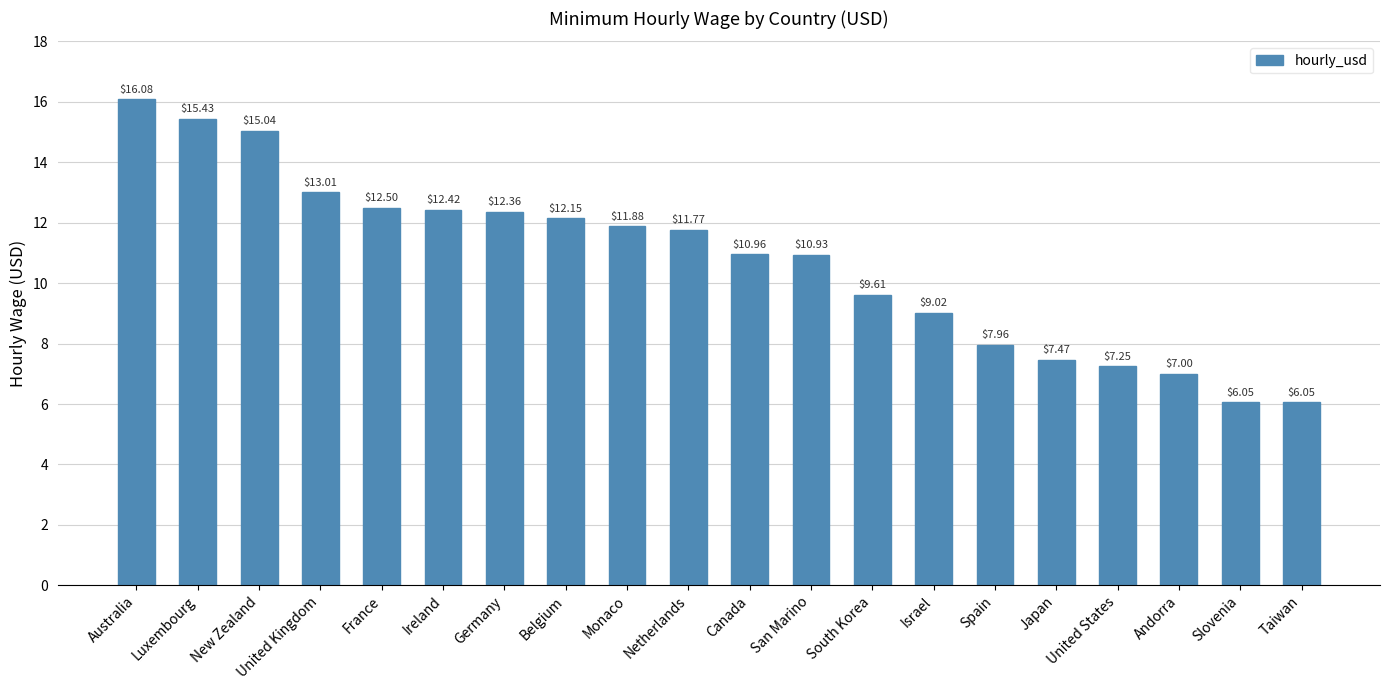

Which category has the highest value across all series?

Australia